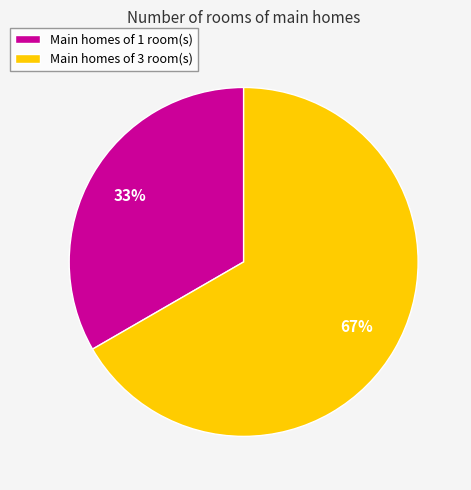

To the nearest percent, what percentage of the pie is Main homes of 3 room(s)?

67%